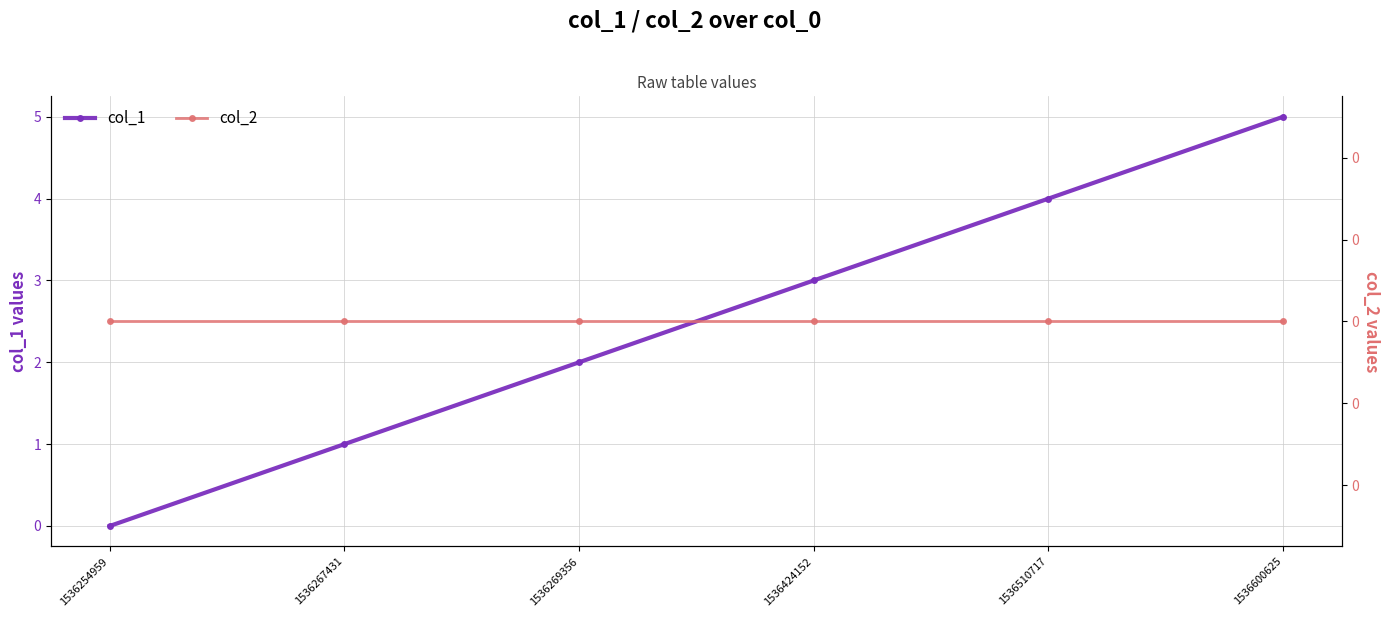

List the labels in order of col_1 value, largest first.

1536600625, 1536510717, 1536424152, 1536269356, 1536267431, 1536254959